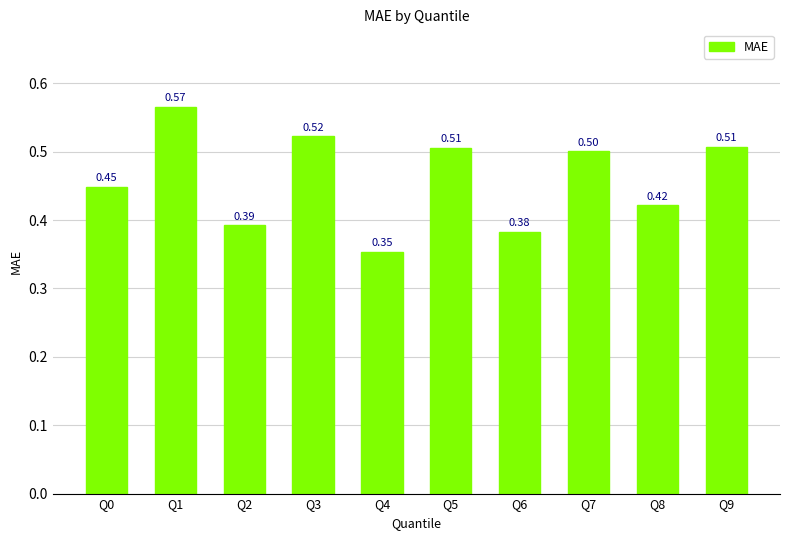

What is the sum of the values at Q1 and Q2?

1.0